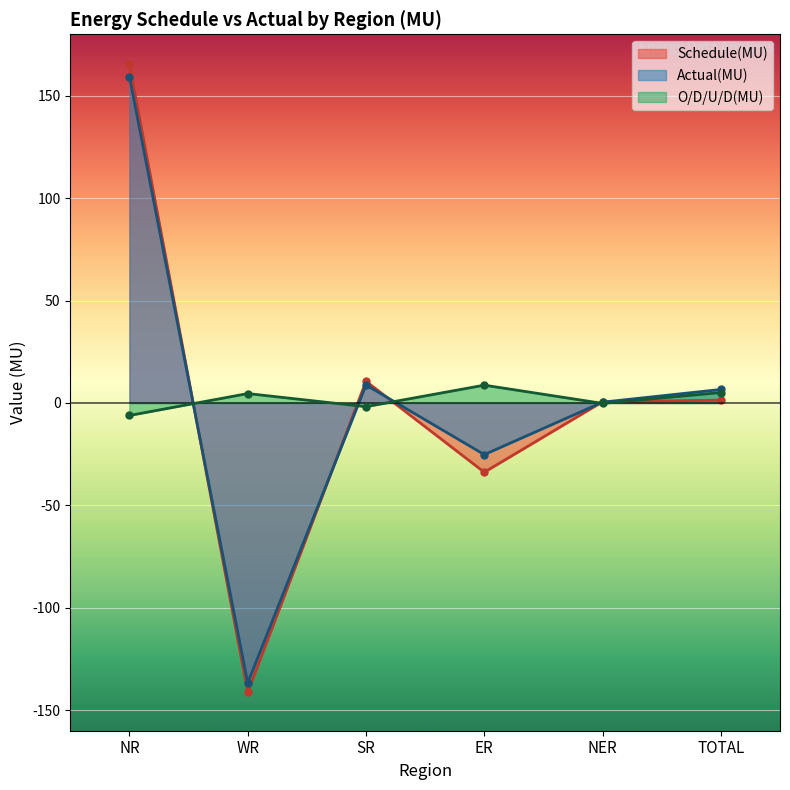

How many distinct data groups are displayed?

3